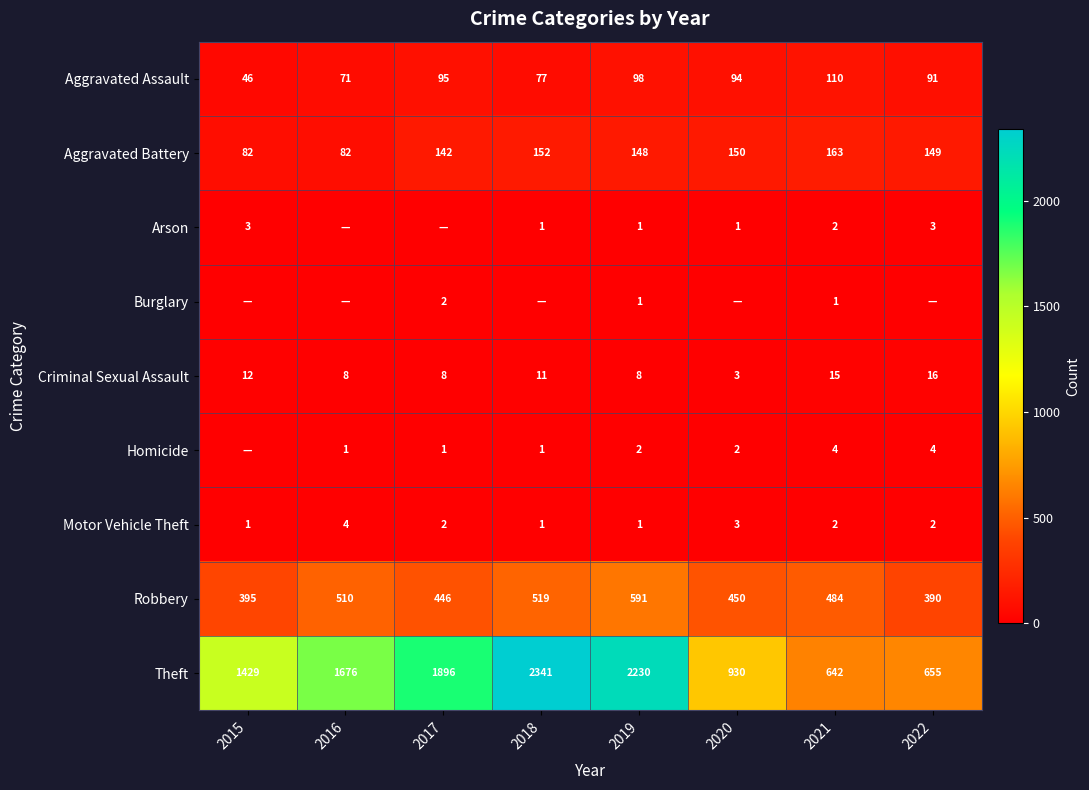

At which category is the sum across all series the highest?

2018